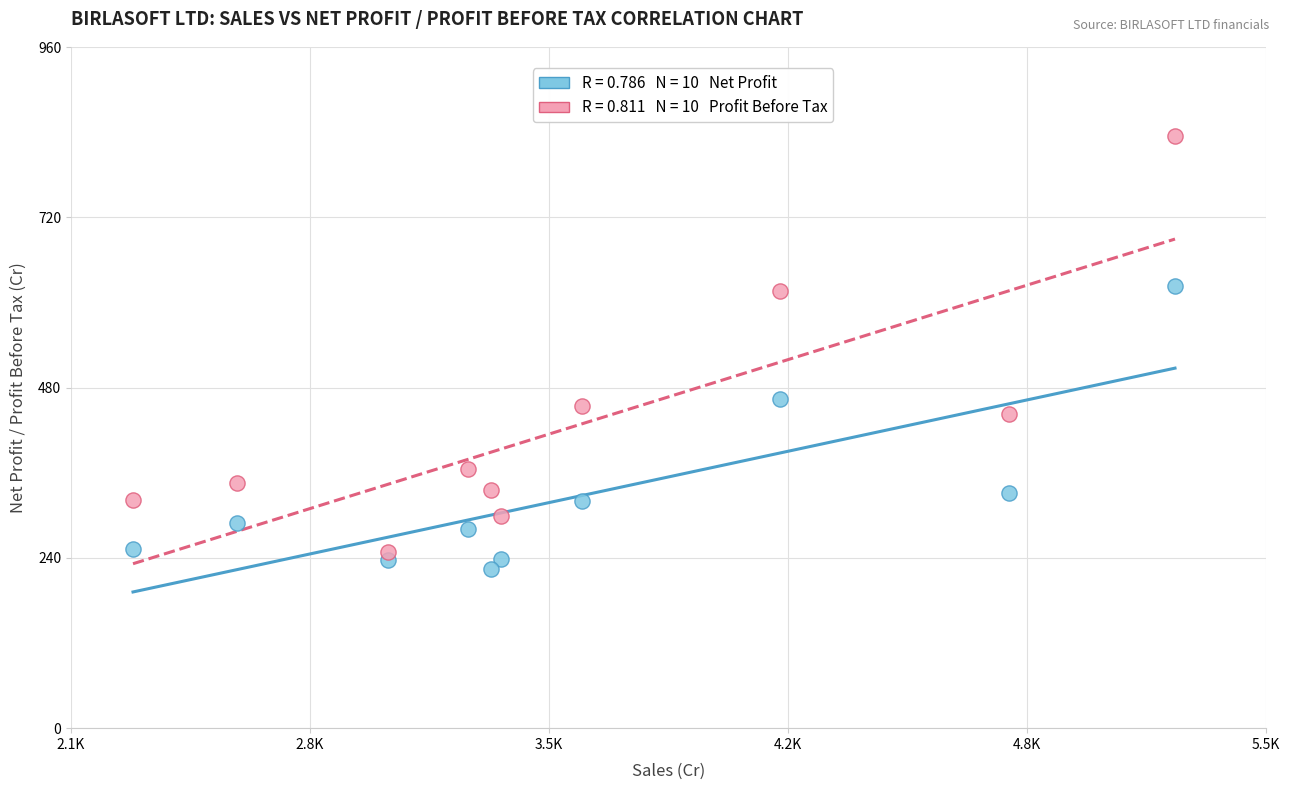

Across all data points, what is the range of Y values (max minus min)?

610.4